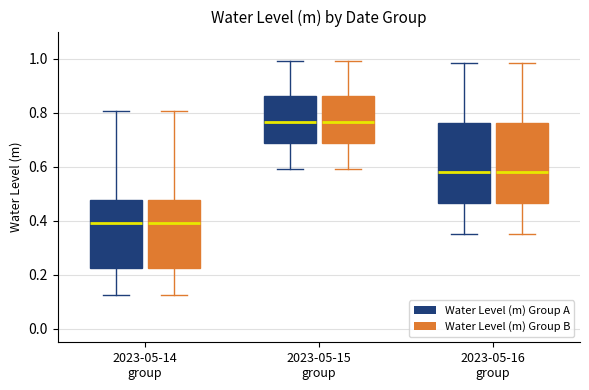

Reading left to right, transcribe this box plot: for each box, give where its median line is, the range the box spans, and where its two whiskers end, as read against the y-axis. The values are not printed on the chart, so give them approximately, as read against the axis.

2023-05-14 group (Water Level (m) Group A): median 0.38, box 0.22 to 0.48, whiskers 0.12 to 0.80
2023-05-14 group (Water Level (m) Group B): median 0.38, box 0.22 to 0.48, whiskers 0.12 to 0.80
2023-05-15 group (Water Level (m) Group A): median 0.76, box 0.68 to 0.86, whiskers 0.60 to 1.00
2023-05-15 group (Water Level (m) Group B): median 0.76, box 0.68 to 0.86, whiskers 0.60 to 1.00
2023-05-16 group (Water Level (m) Group A): median 0.58, box 0.46 to 0.76, whiskers 0.36 to 0.98
2023-05-16 group (Water Level (m) Group B): median 0.58, box 0.46 to 0.76, whiskers 0.36 to 0.98